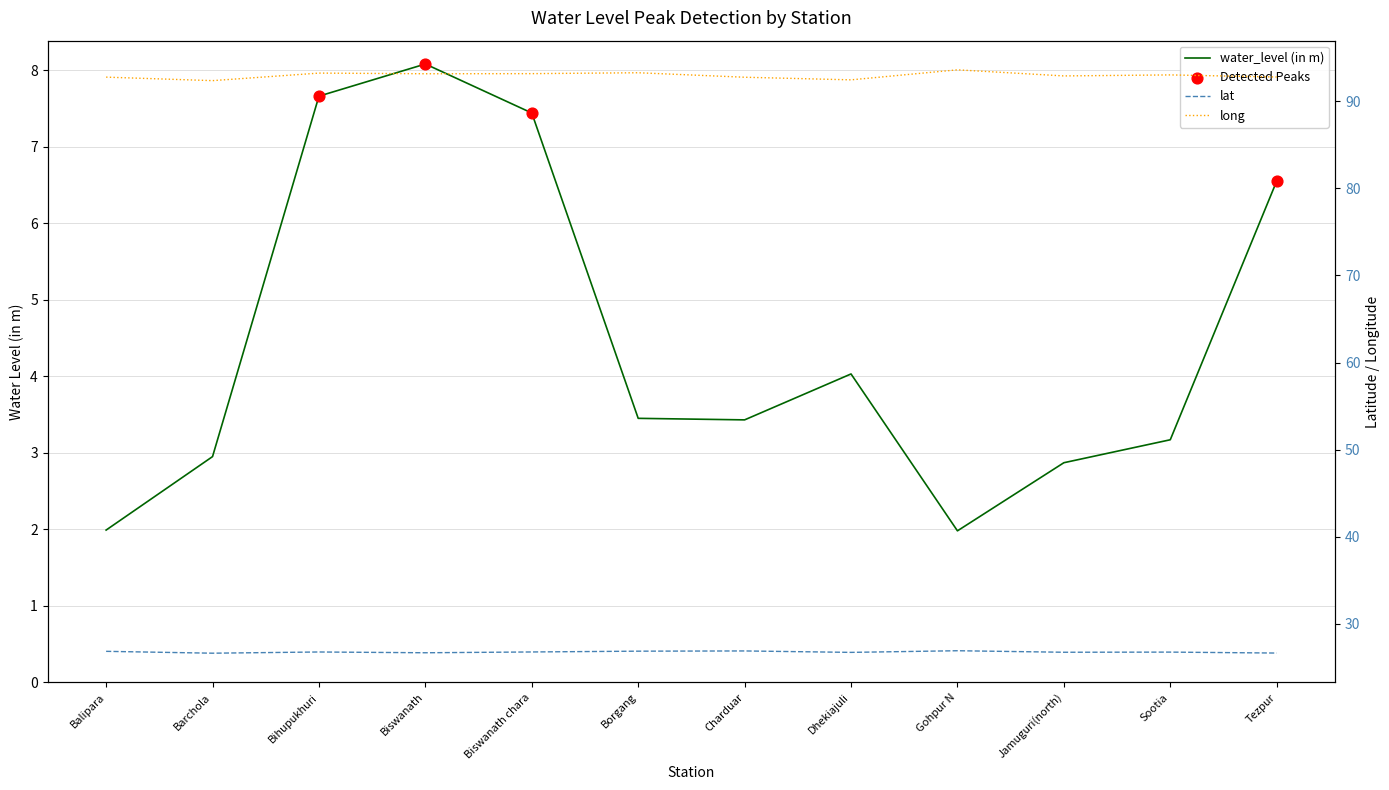

Is the value of long at Jamuguri(north) greater than the value of lat at Charduar?

Yes